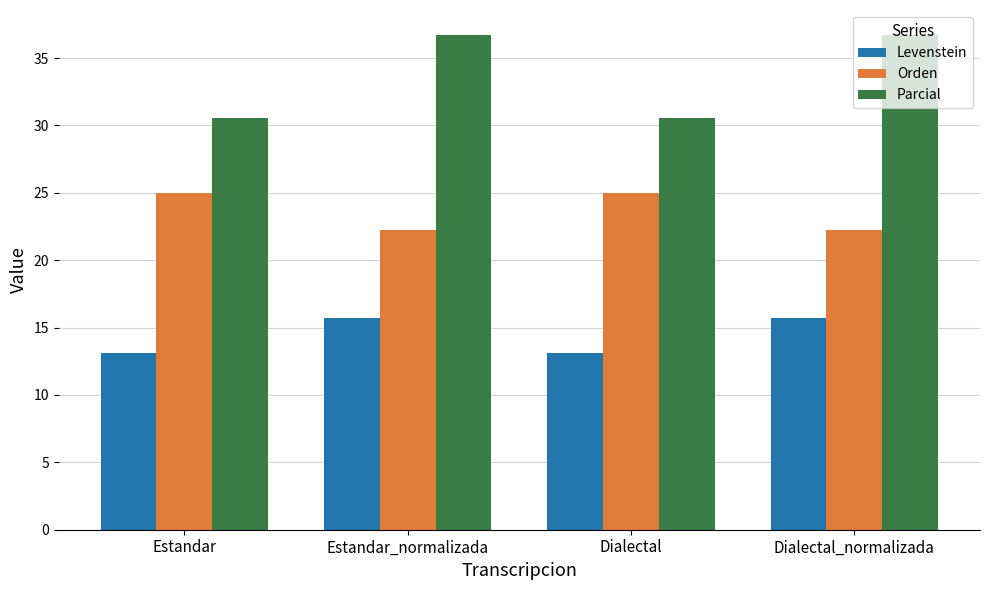

What is the total value across all series at Dialectal_normalizada?

74.6